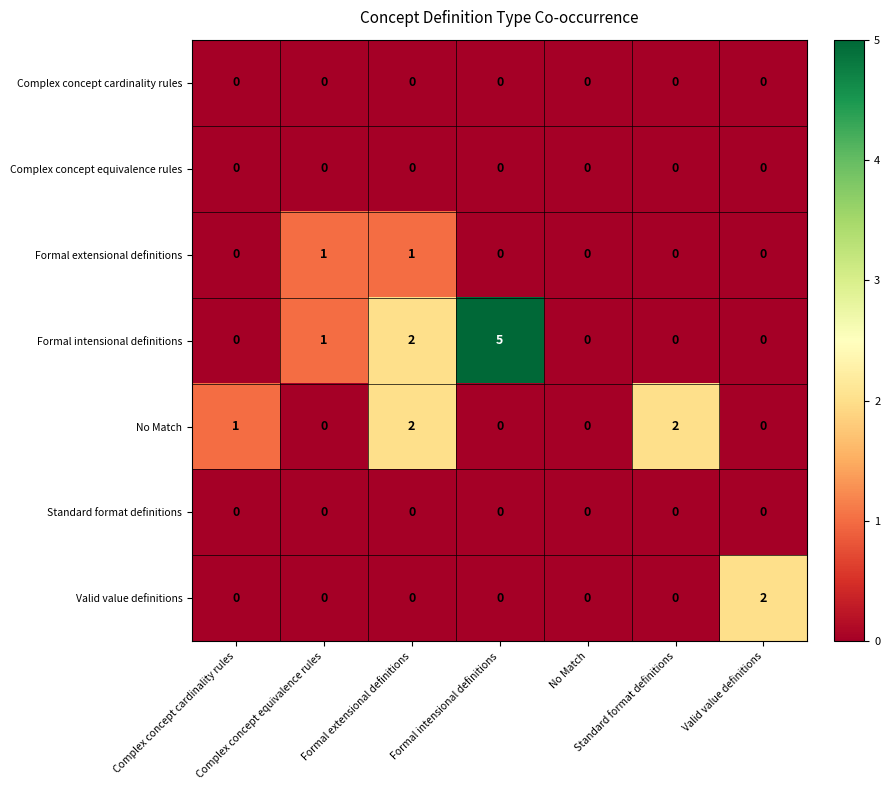

What is the maximum value shown in the chart?

5